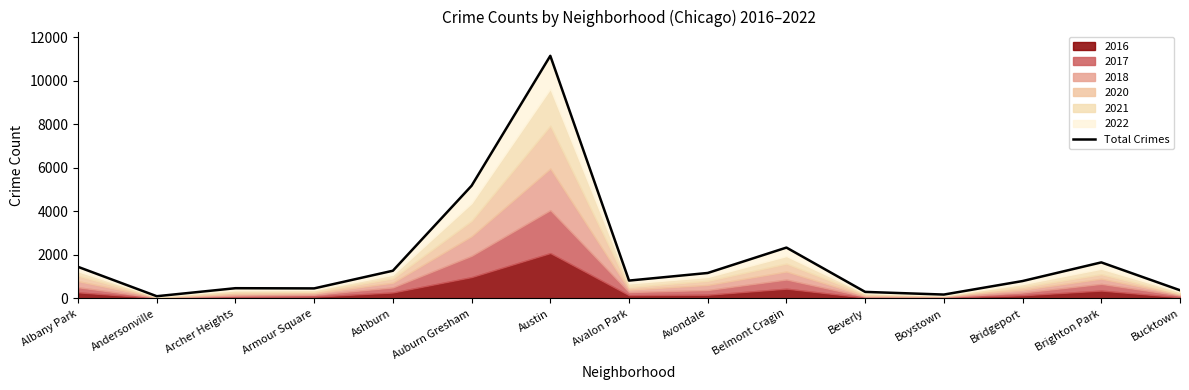

Approximately how many times larger is the value at Andersonville compared to Armour Square?

0.2